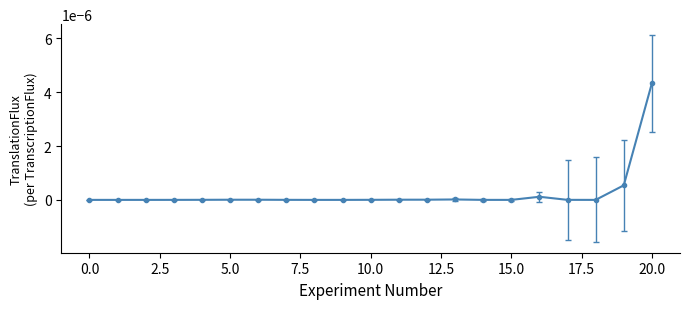

True or false: there are more than 0 points higher than both neighbors.

True